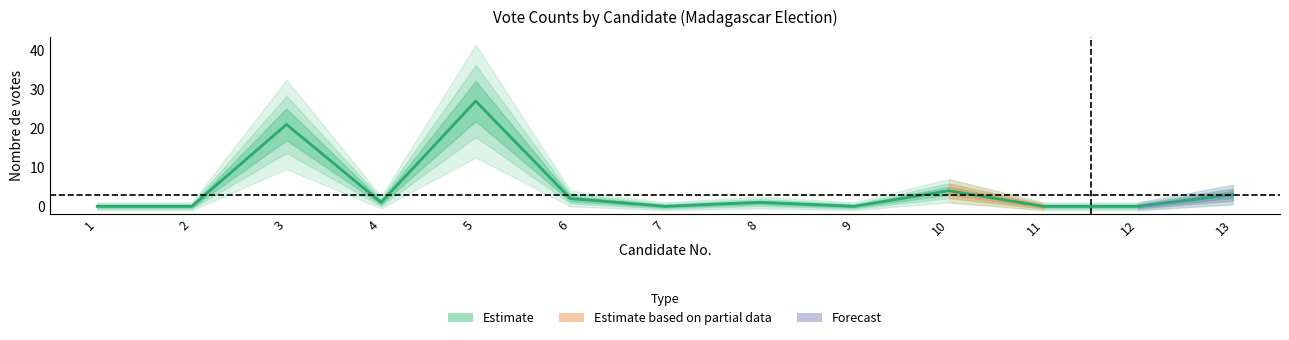

How many lines are shown in the chart?

1